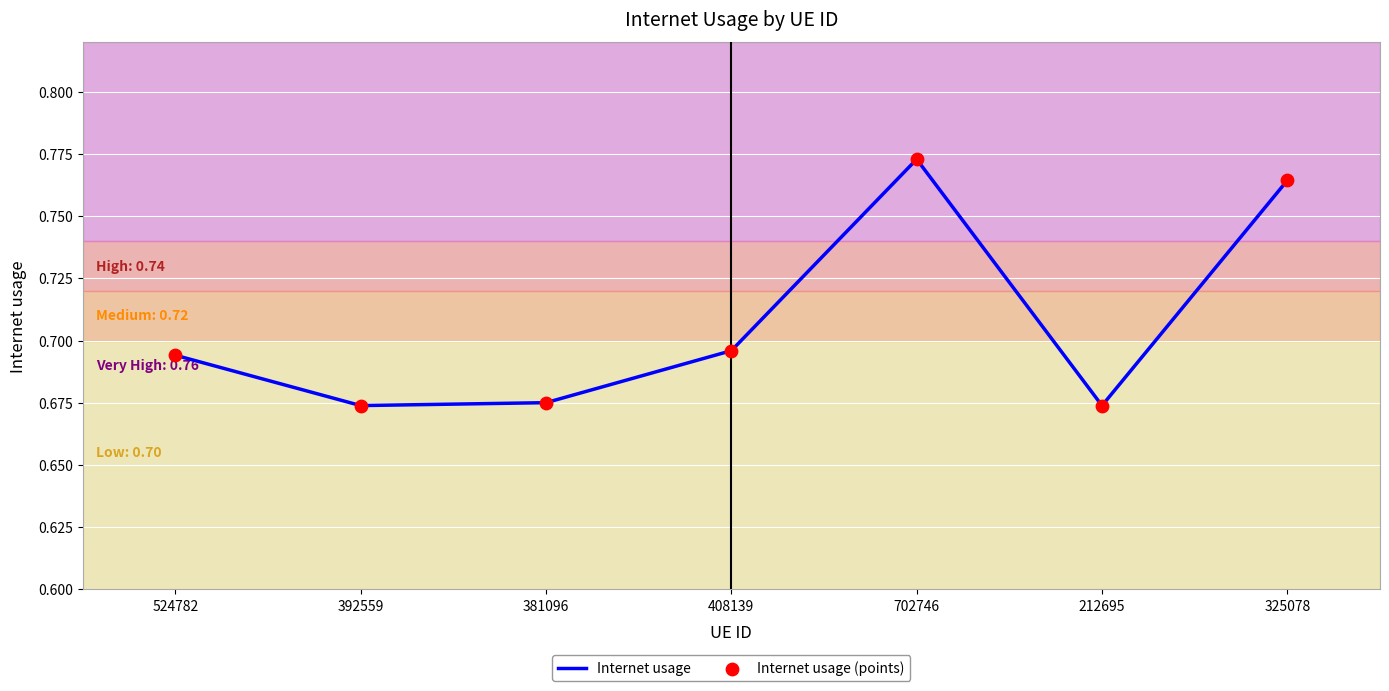

What is the sum of the values at 392559 and 381096?

1.3